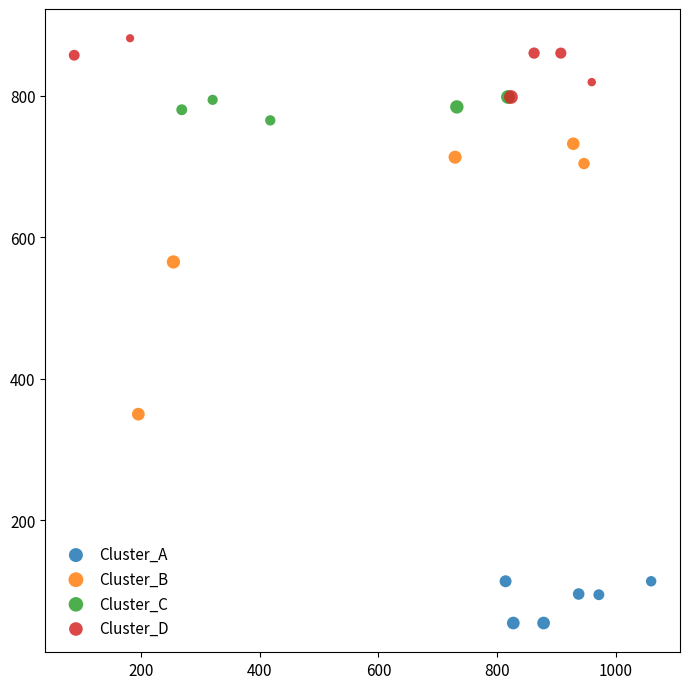

Which series reaches the maximum Y coordinate?

Cluster_D